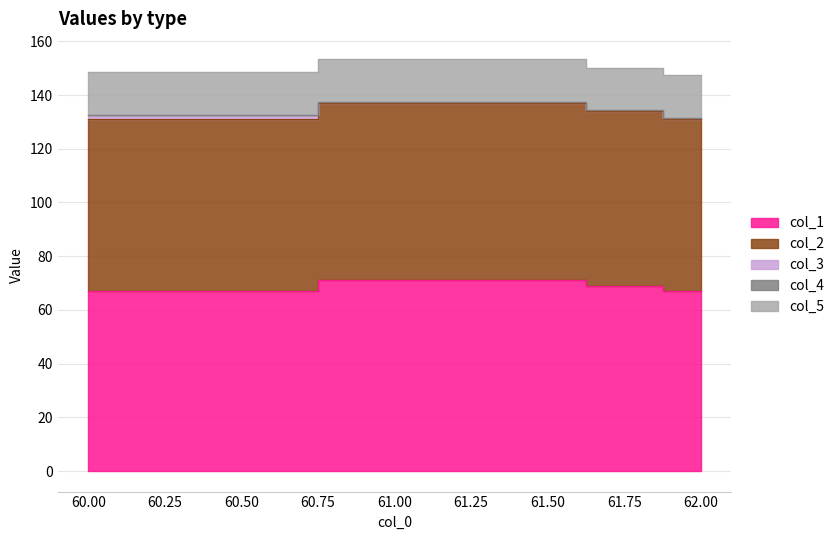

How many series are shown in this chart?

5